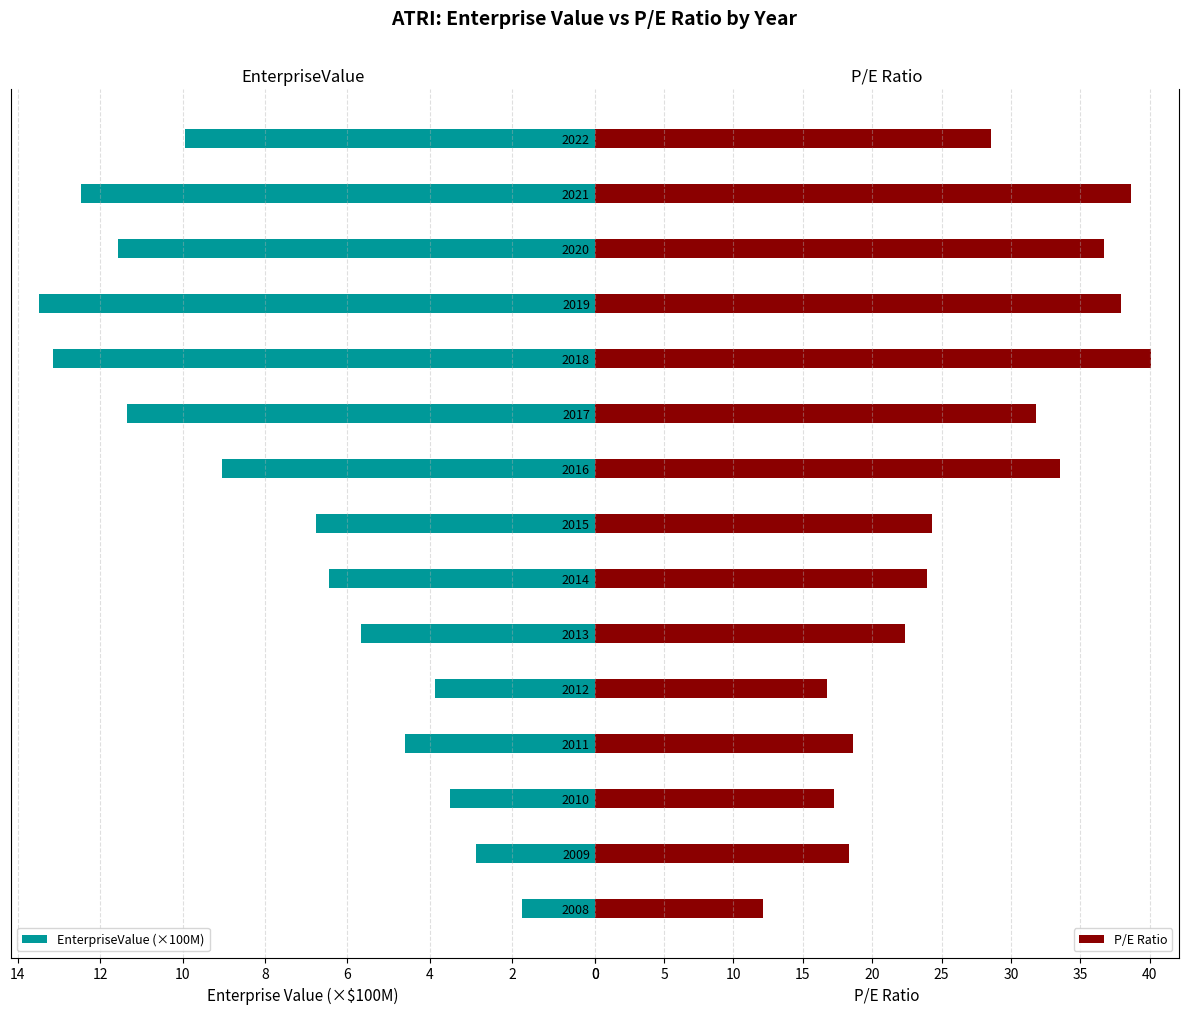

At how many categories does at least one series exceed 15?

14